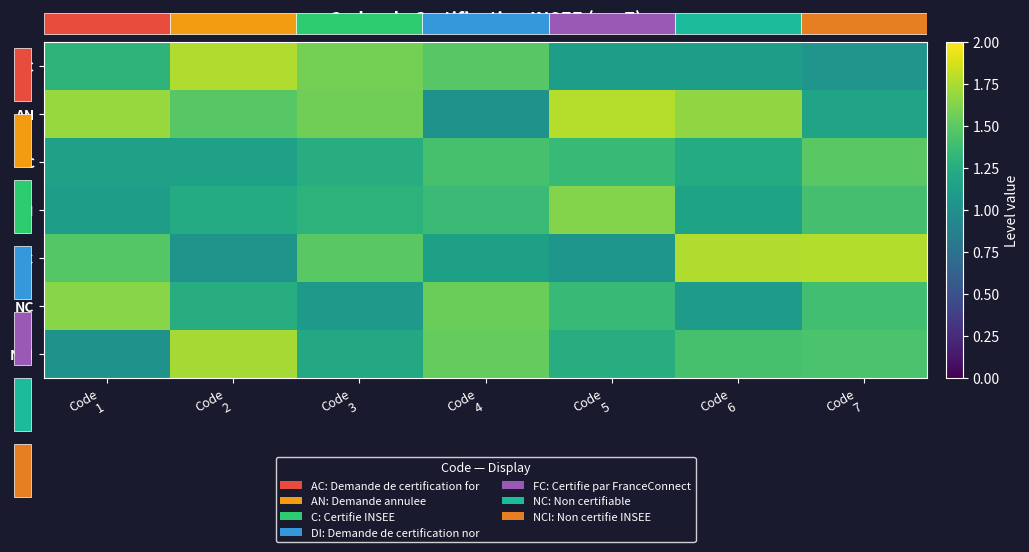

At which label is DI closest to 1?

Code 1